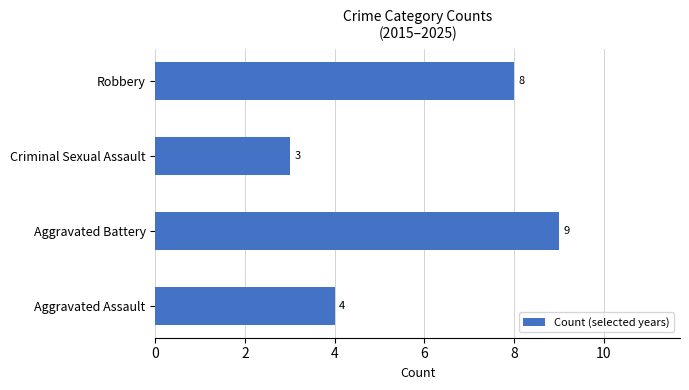

Rank the categories by value from lowest to highest.

Criminal Sexual Assault, Aggravated Assault, Robbery, Aggravated Battery